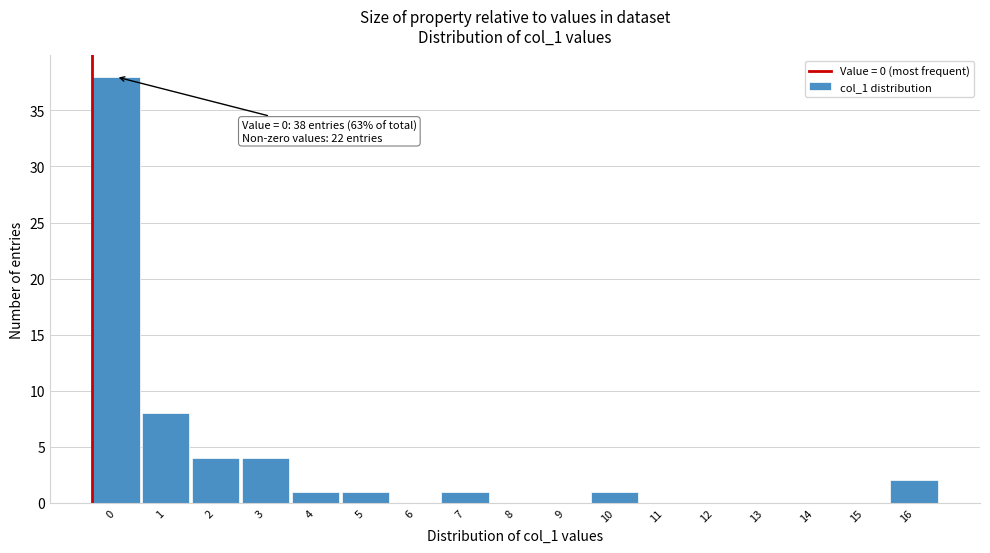

Reading left to right, extract all data points from this chart.

0=38	1=8	2=4	3=4	4=1	5=1	6=0	7=1	8=0	9=0	10=1	11=0	12=0	13=0	14=0	15=0	16=2